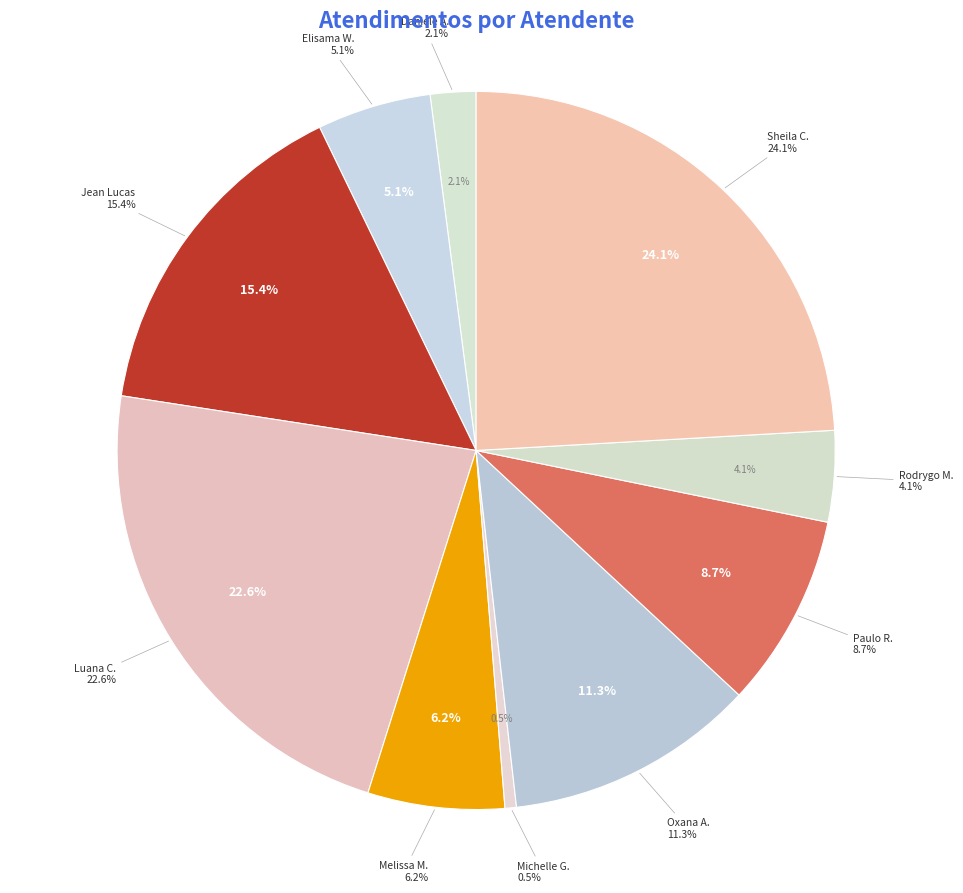

Count the number of slices in the pie.

10